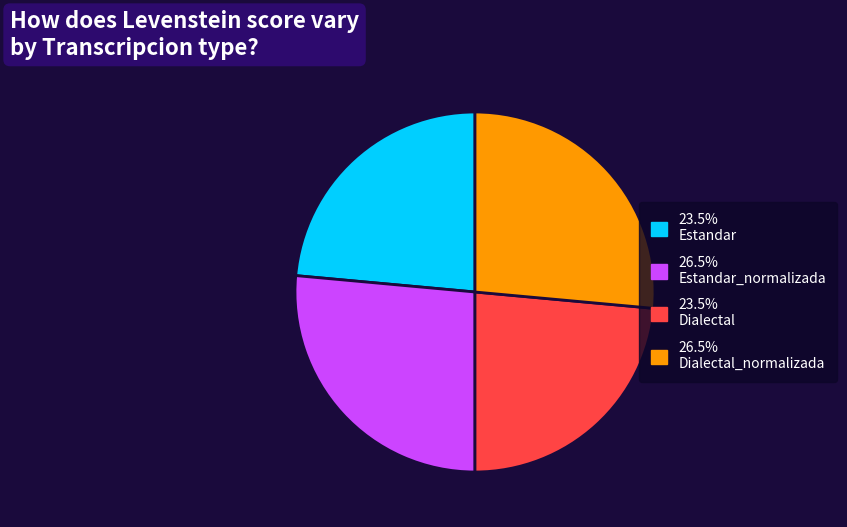

Is there any slice that represents more than half of the pie?

No